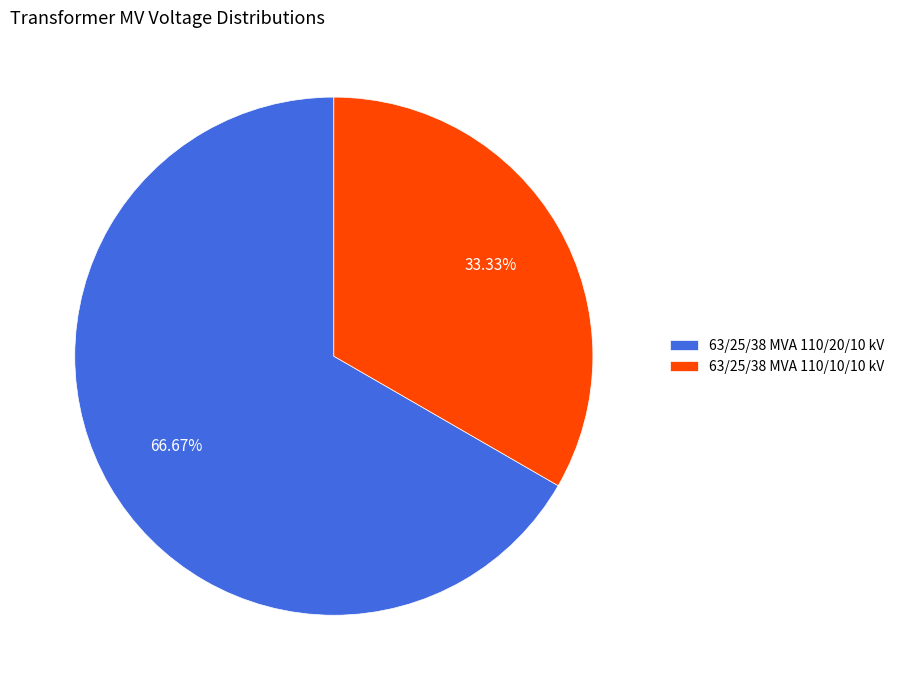

To the nearest percent, what is the combined percentage of 63/25/38 MVA 110/20/10 kV and 63/25/38 MVA 110/10/10 kV?

100%